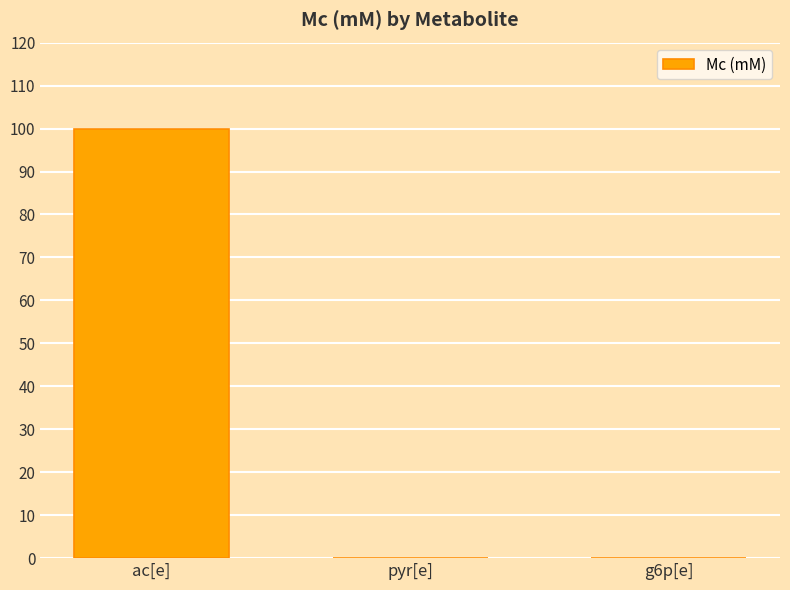

What is the maximum value shown in the chart?

100